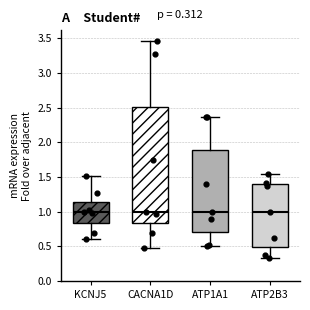

Comparing the boxes themselves (not the whiskers), which one is the tallest?

CACNA1D